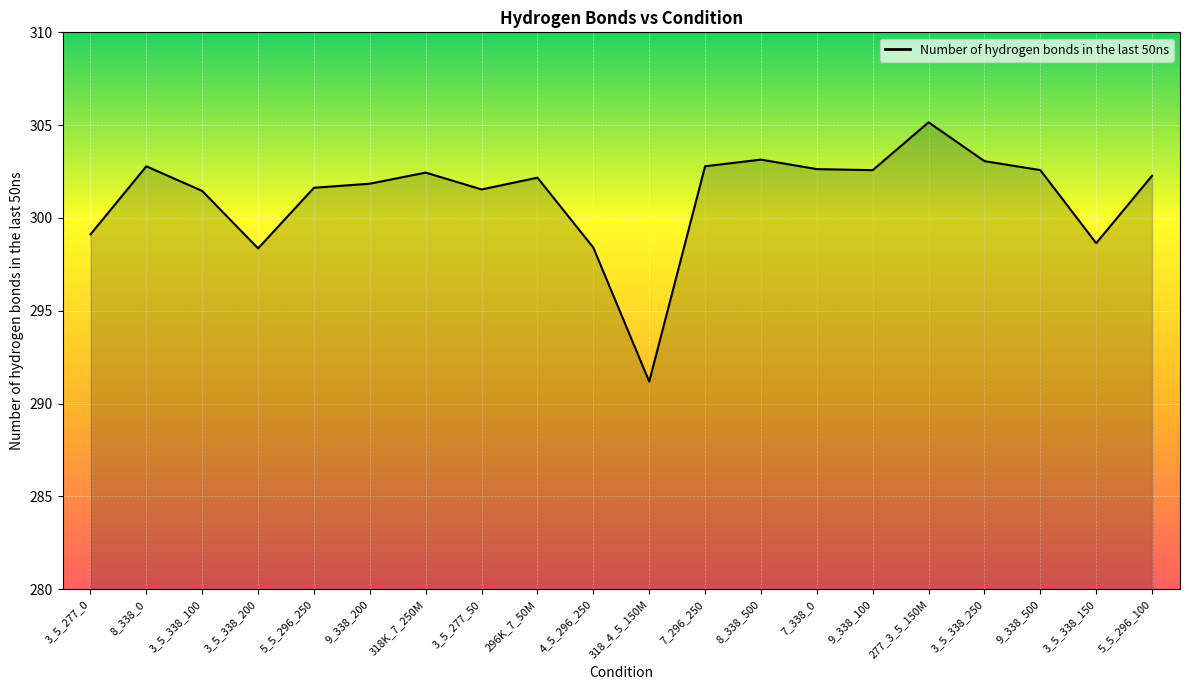

What position from the right is 8_338_0?

19